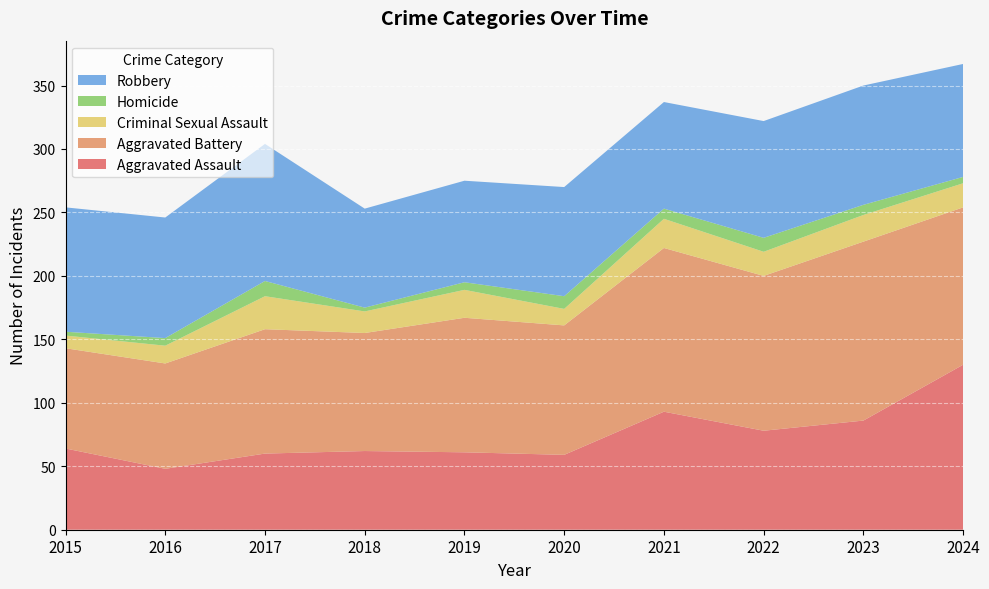

Reading left to right, what are all the values shown in this chart?

Aggravated Assault: 2015=64	2016=48	2017=60	2018=62	2019=61	2020=59	2021=93	2022=78	2023=86	2024=130
Aggravated Battery: 2015=79	2016=83	2017=98	2018=93	2019=106	2020=102	2021=129	2022=122	2023=141	2024=124
Criminal Sexual Assault: 2015=10	2016=14	2017=26	2018=17	2019=22	2020=13	2021=23	2022=19	2023=21	2024=19
Homicide: 2015=3	2016=6	2017=12	2018=3	2019=6	2020=10	2021=8	2022=11	2023=8	2024=5
Robbery: 2015=98	2016=95	2017=108	2018=78	2019=80	2020=86	2021=84	2022=92	2023=94	2024=89